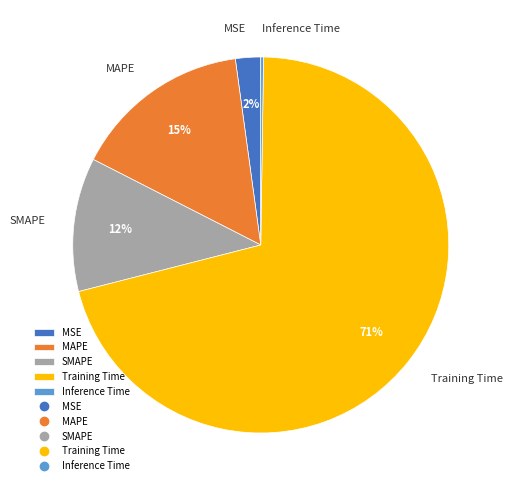

To the nearest percent, what is the difference between the largest and smallest slice percentages?

71%